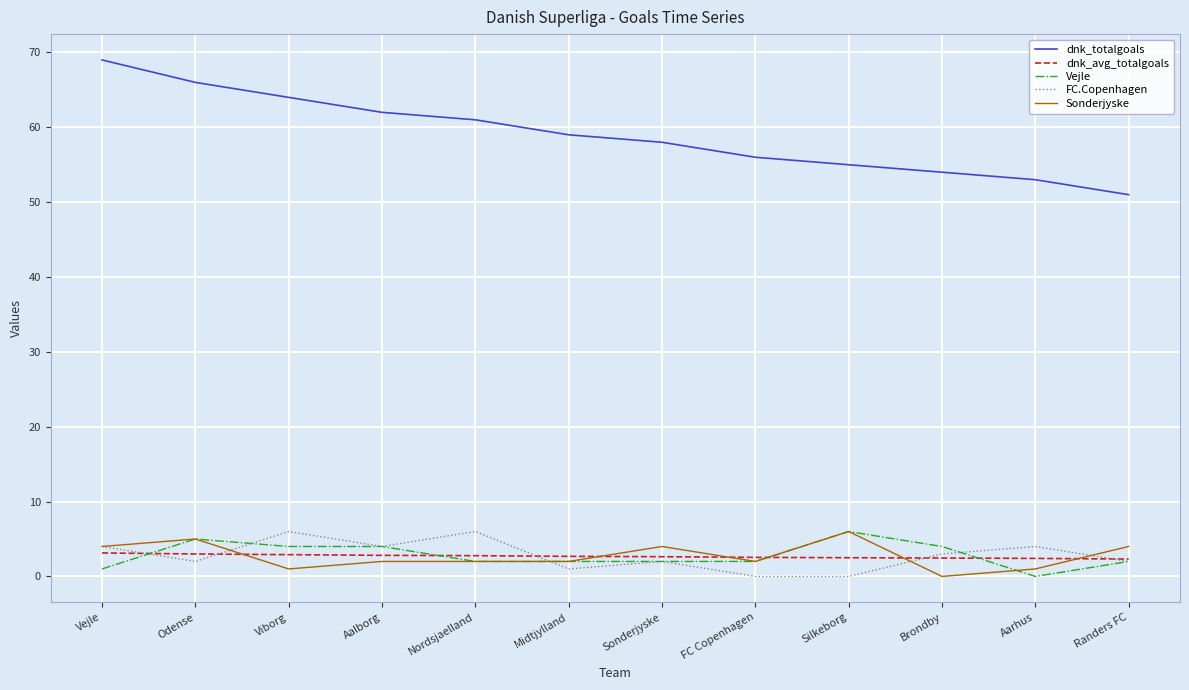

True or false: FC.Copenhagen and dnk_totalgoals cross at least once.

False